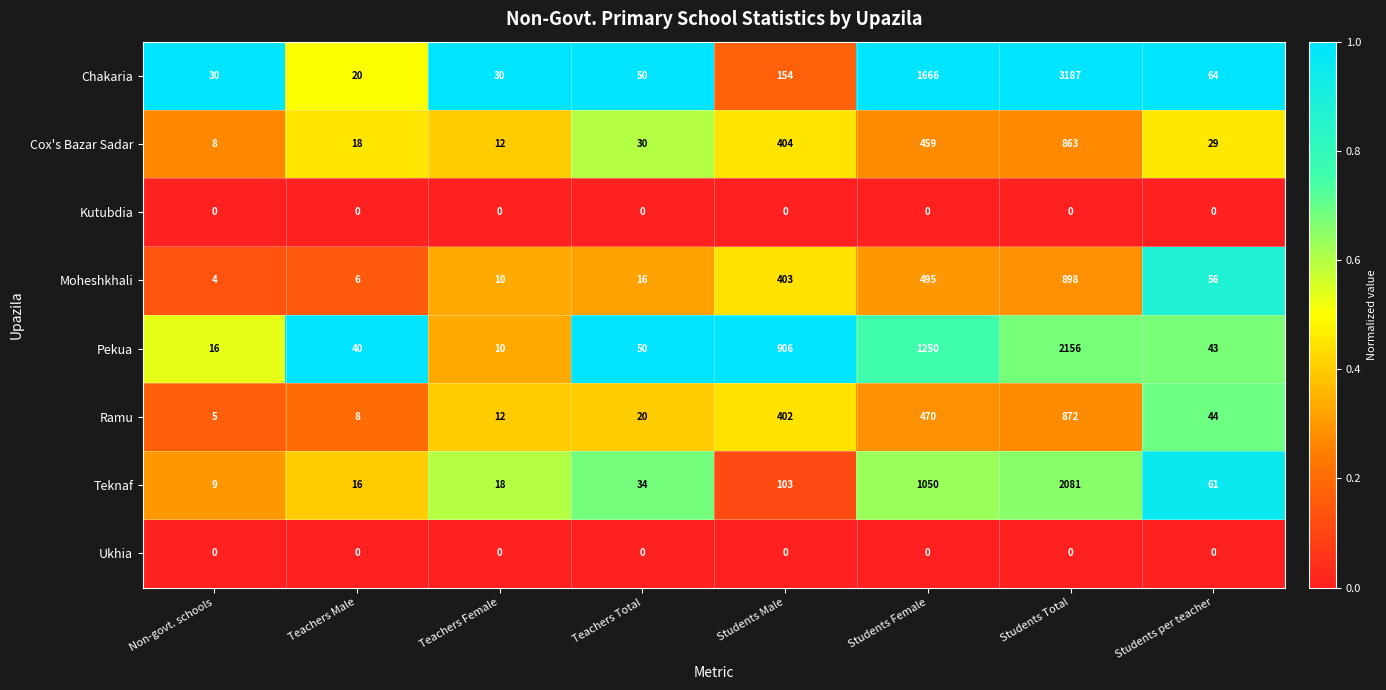

What is the spread (max minus min) of values at Students Female?

1666